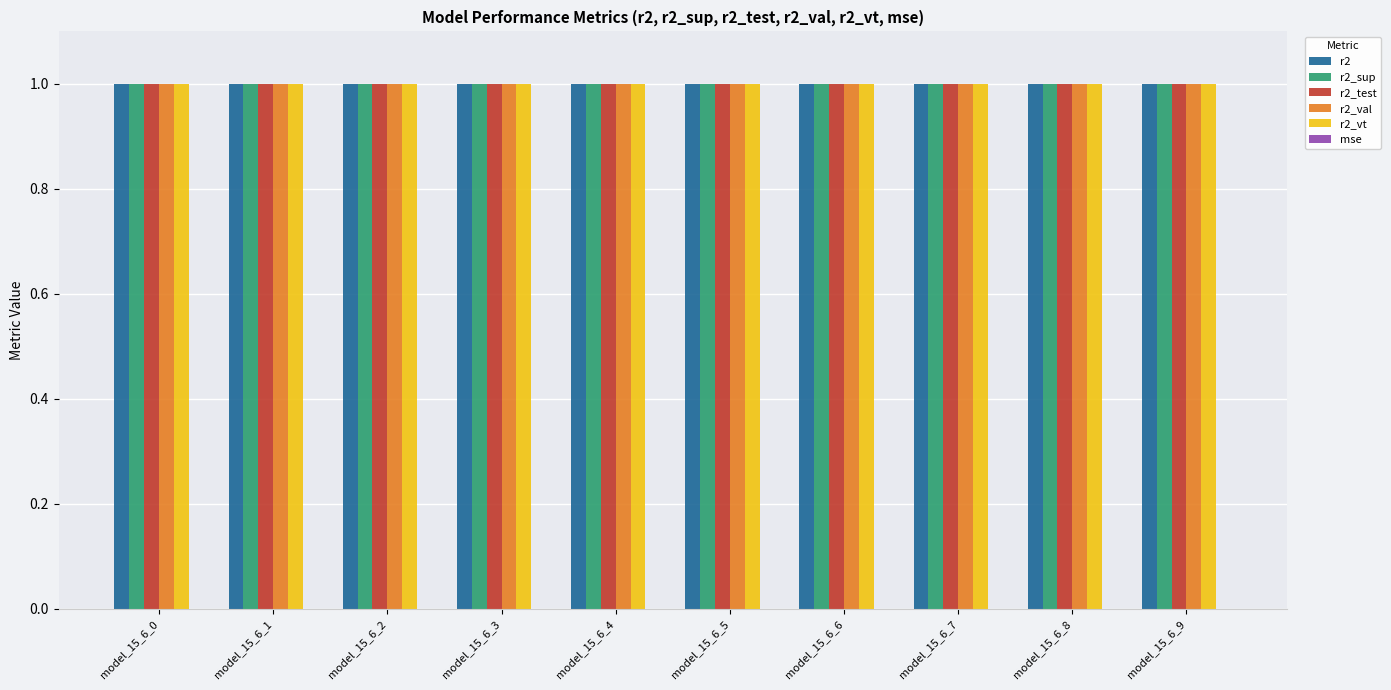

How many groups of bars are there?

10